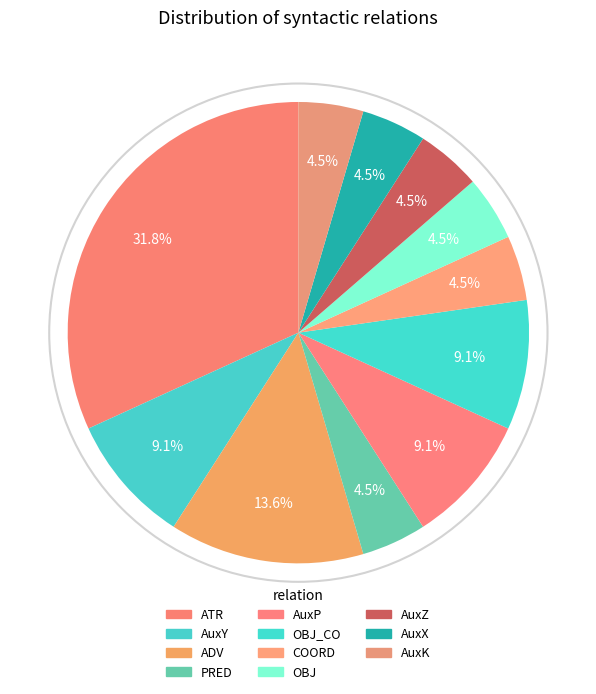

Rank the categories by value from highest to lowest.

ATR, ADV, AuxY, AuxP, OBJ_CO, PRED, COORD, OBJ, AuxZ, AuxX, AuxK